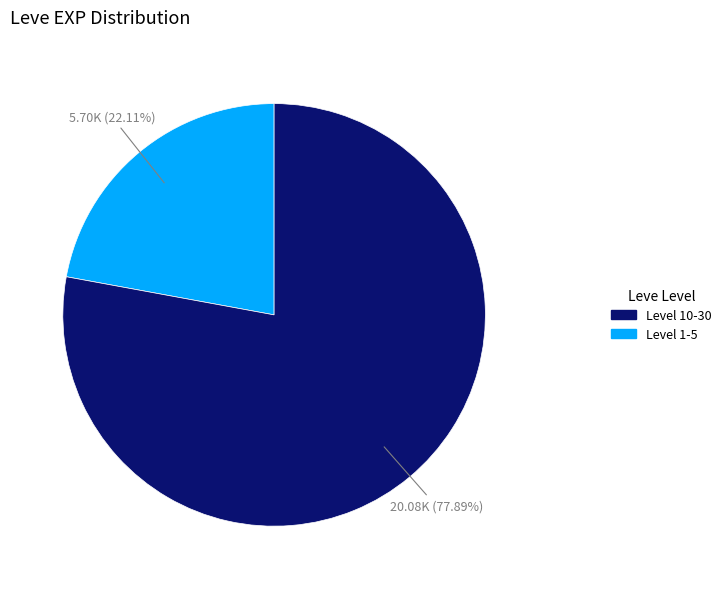

Is there a majority slice in this chart?

Yes